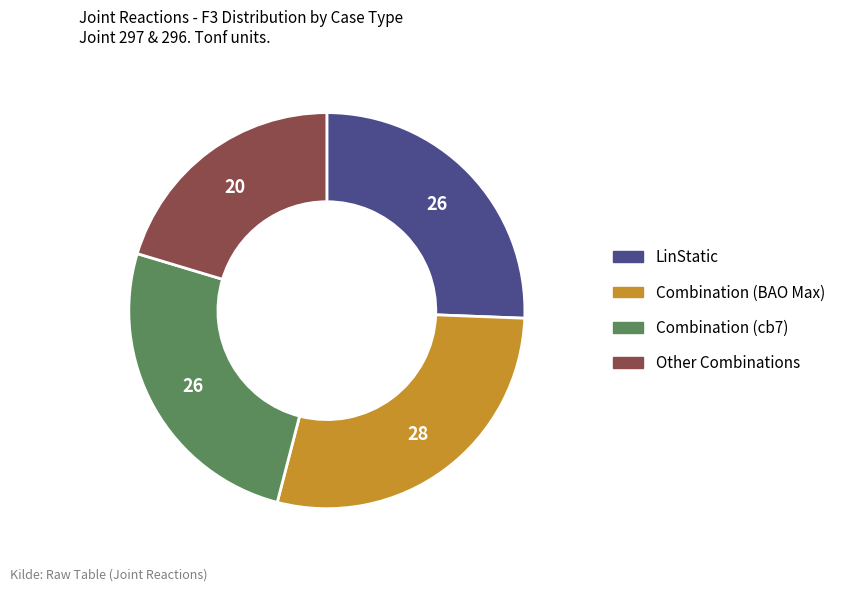

Does any single category account for the majority?

No